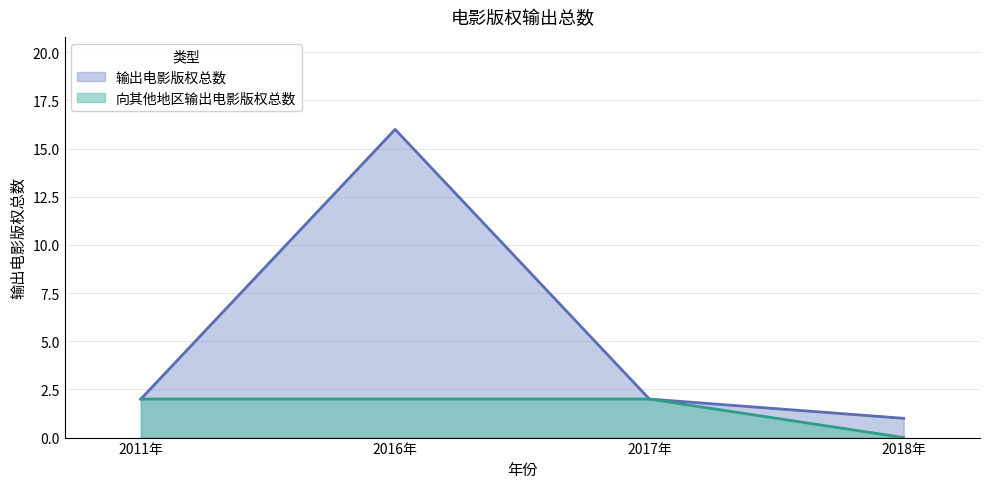

At which label does 向其他地区输出电影版权总数 reach its minimum?

2018年